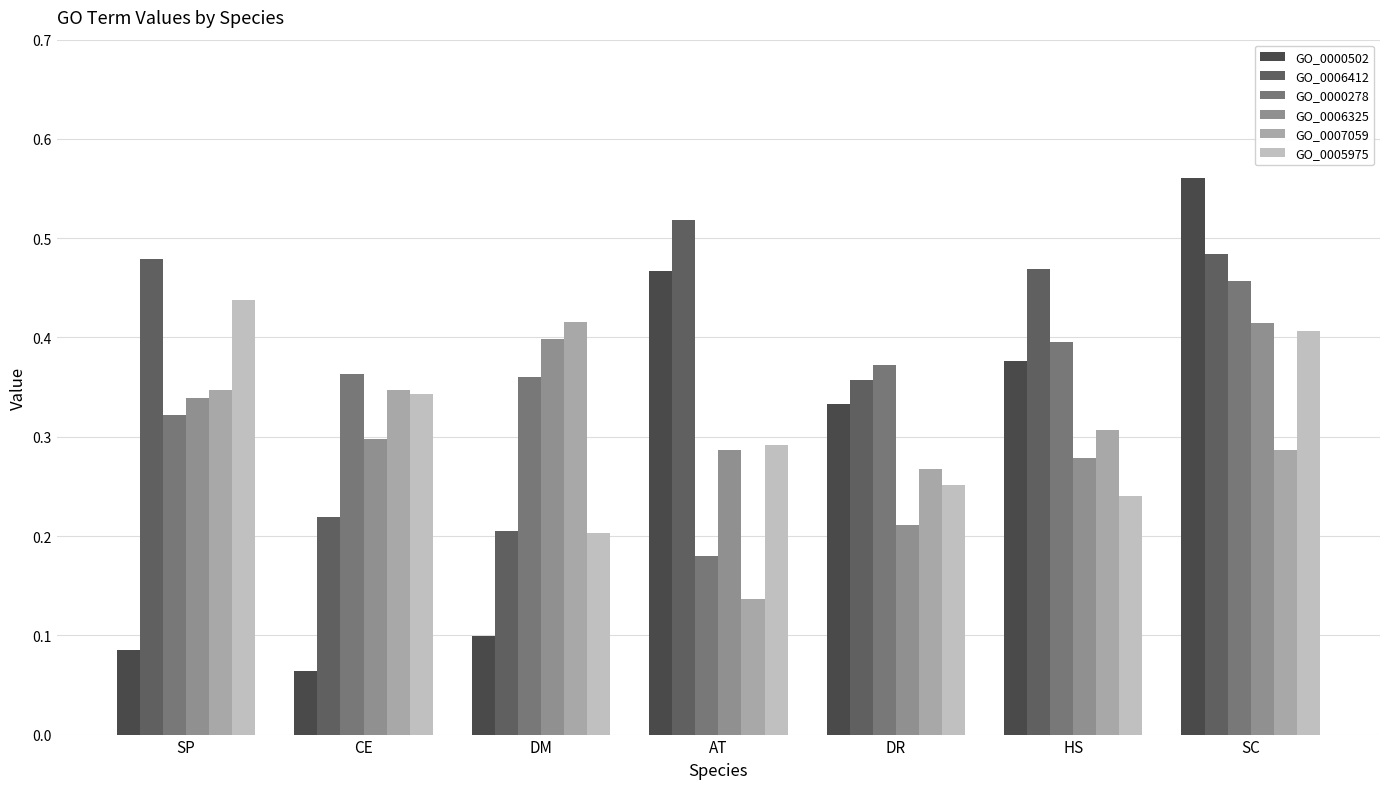

Which series has the largest total across all categories?

GO_0006412